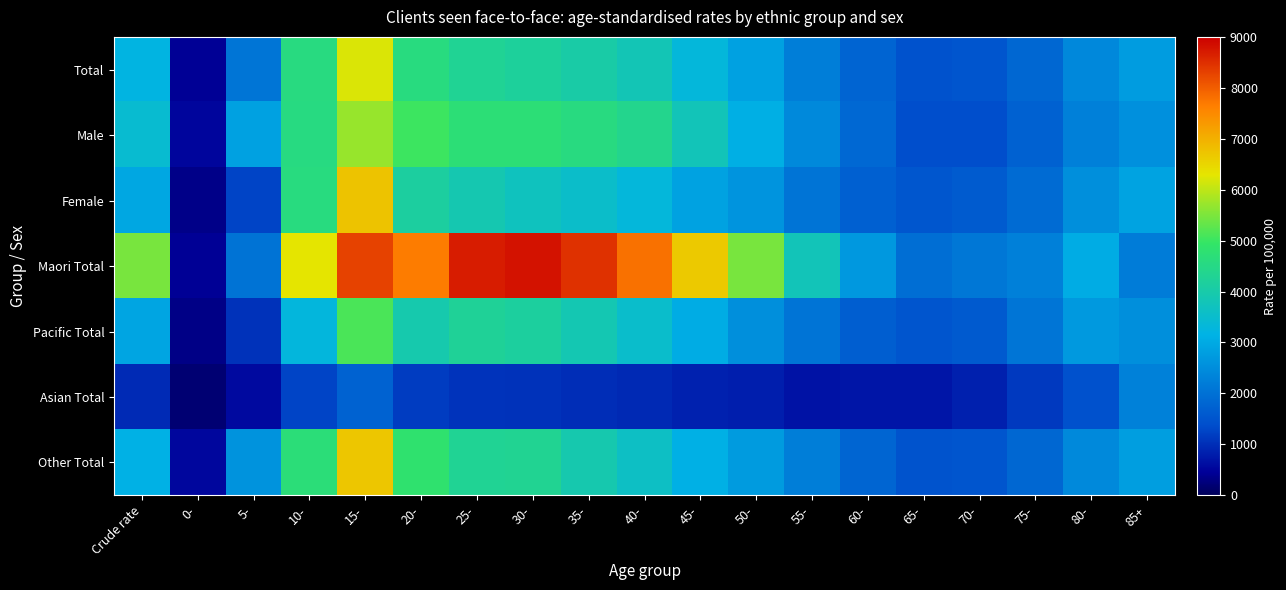

What is the difference between the highest and lowest values at 85+?

693.8